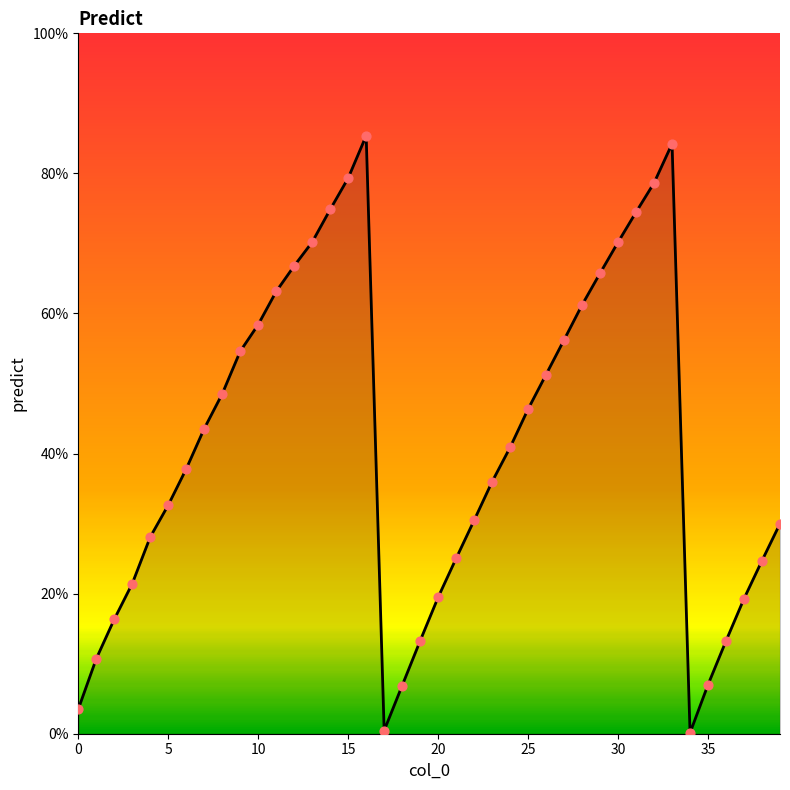

What is the difference between the maximum and minimum values?

85.3